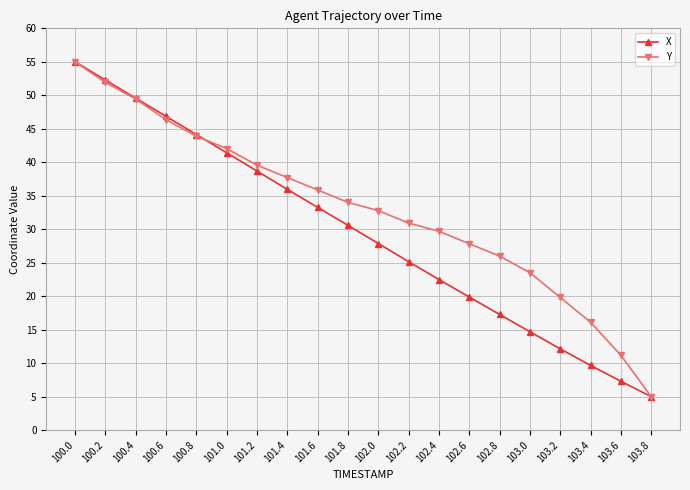

Reading left to right, what are all the values shown in this chart?

X: 55.0	52.3	49.6	46.9	44.1	41.4	38.7	36.0	33.3	30.6	27.9	25.2	22.5	19.9	17.3	14.7	12.1	9.7	7.3	5.0
Y: 55.0	51.9	49.4	46.4	43.9	42.0	39.6	37.7	35.9	34.0	32.8	30.9	29.7	27.8	26.0	23.5	19.8	16.1	11.2	5.0